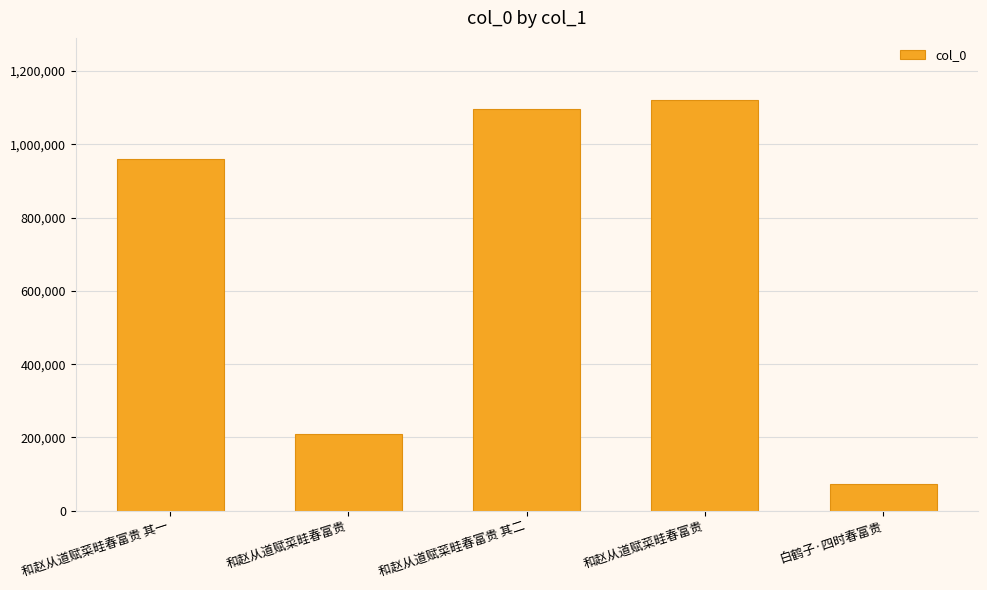

Rank the categories by value from lowest to highest.

白鹤子·四时春富贵, 和赵从道赋菜畦春富贵, 和赵从道赋菜畦春富贵 其一, 和赵从道赋菜畦春富贵 其二, 和赵从道赋菜畦春富贵